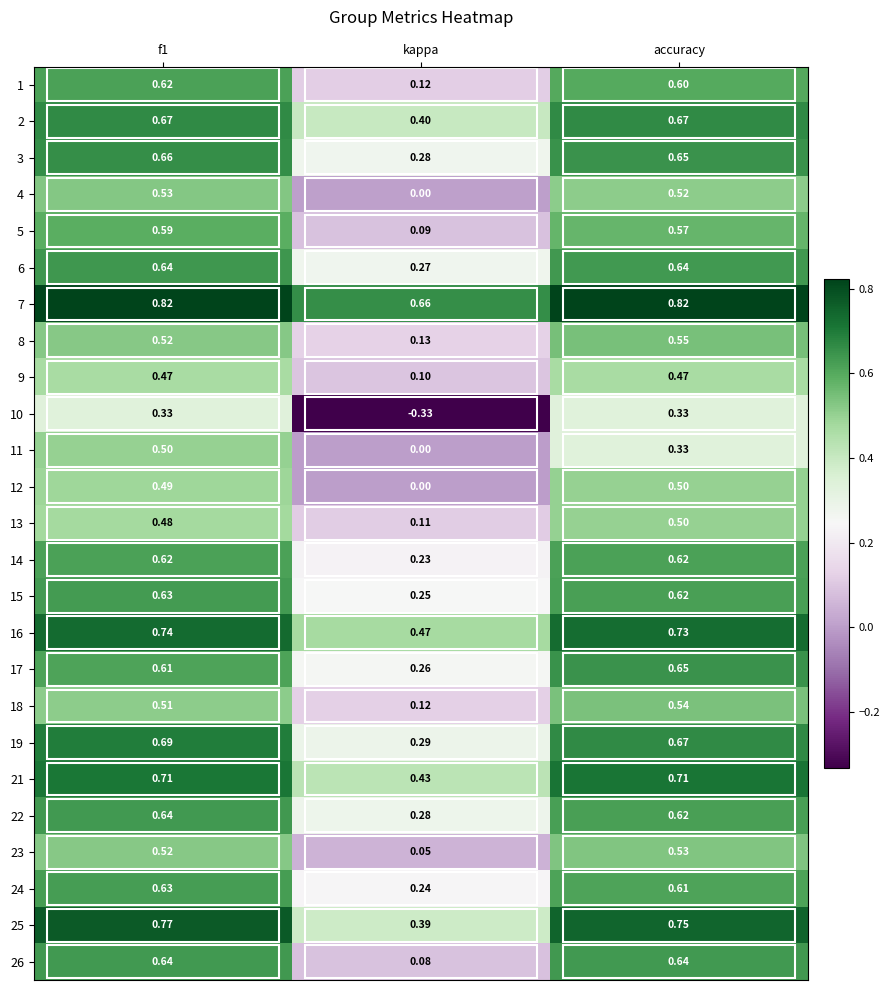

Count the 25 values in the range 0 to 1.

3